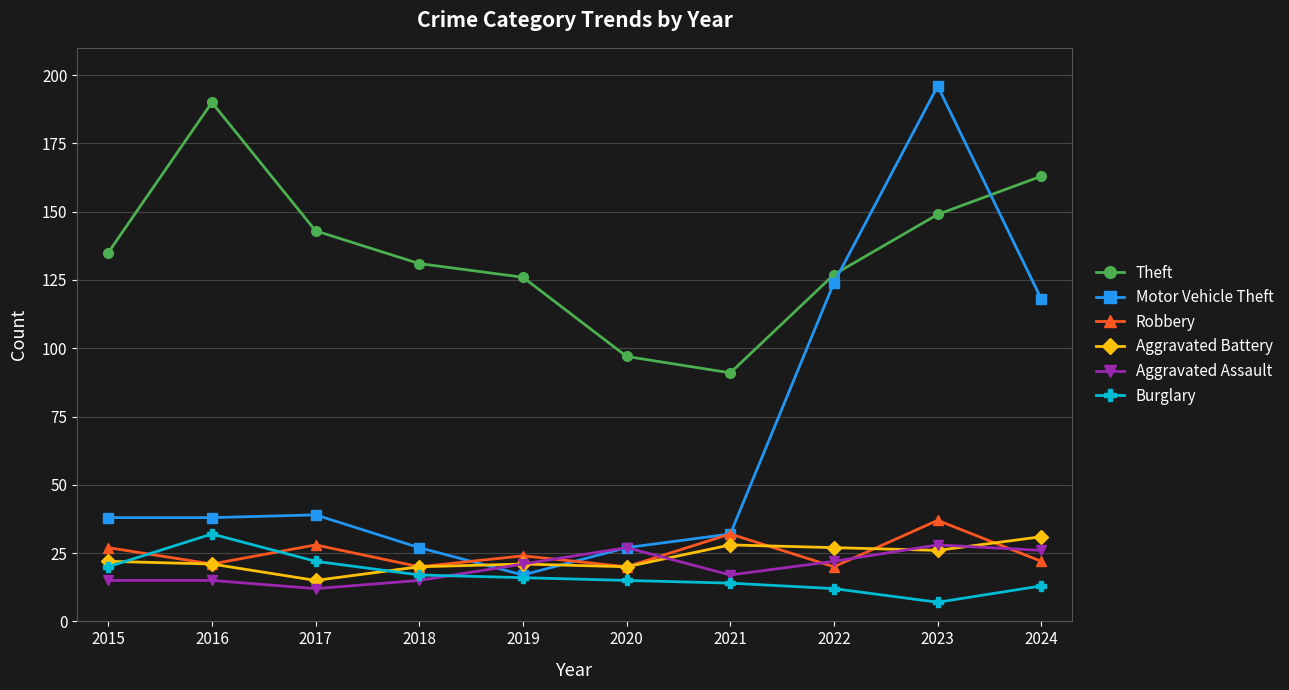

Reading left to right, transcribe all the data shown in this chart.

Theft: 135	190	143	131	126	97	91	127	149	163
Motor Vehicle Theft: 38	38	39	27	17	27	32	124	196	118
Robbery: 27	21	28	20	24	20	32	20	37	22
Aggravated Battery: 22	21	15	20	21	20	28	27	26	31
Aggravated Assault: 15	15	12	15	21	27	17	22	28	26
Burglary: 20	32	22	17	16	15	14	12	7	13